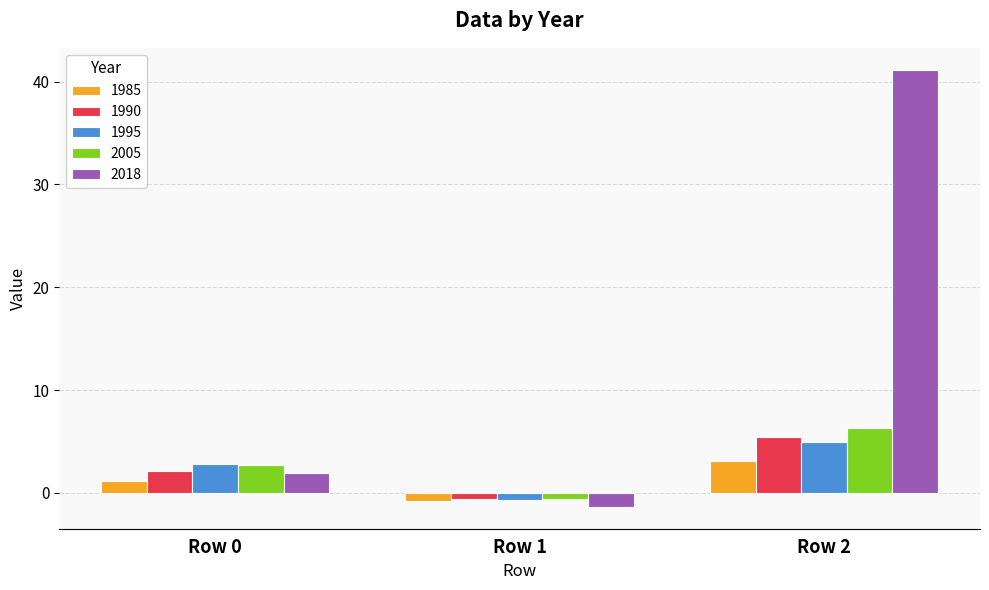

At which category does the chart reach its minimum across all series?

Row 1